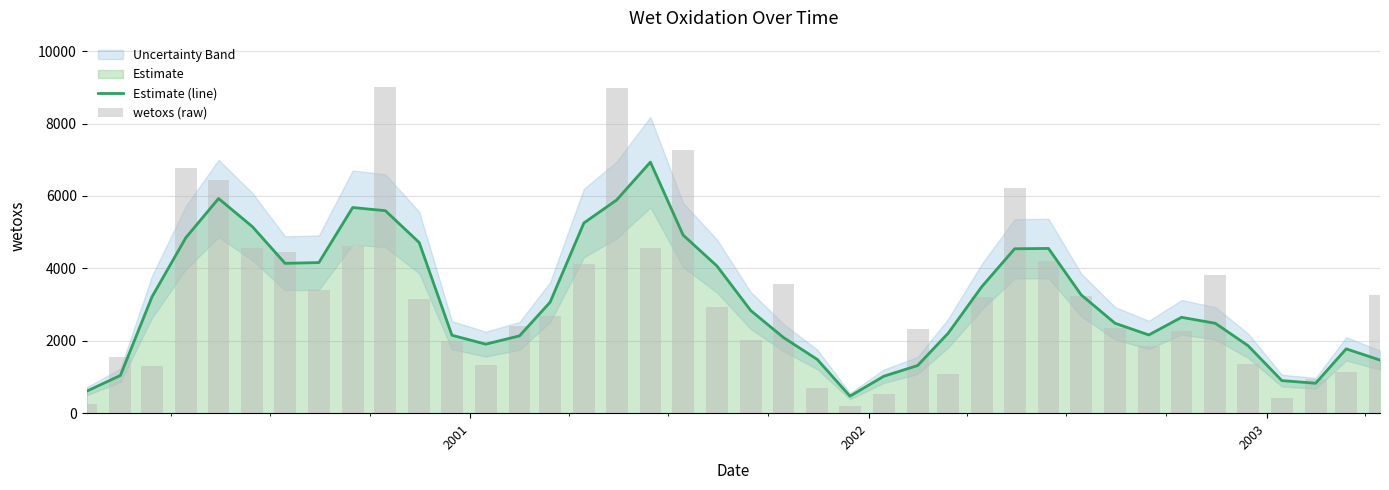

Does the chart contain stacked bars?

No